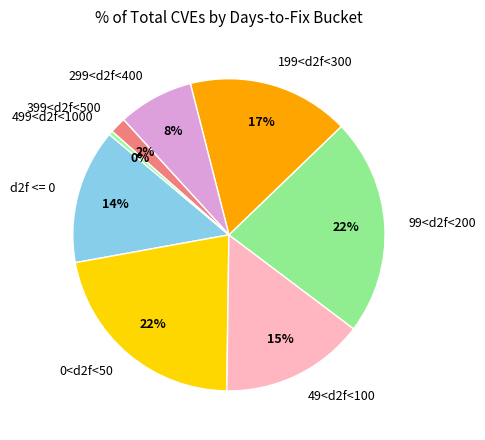

Count the number of slices in the pie.

8